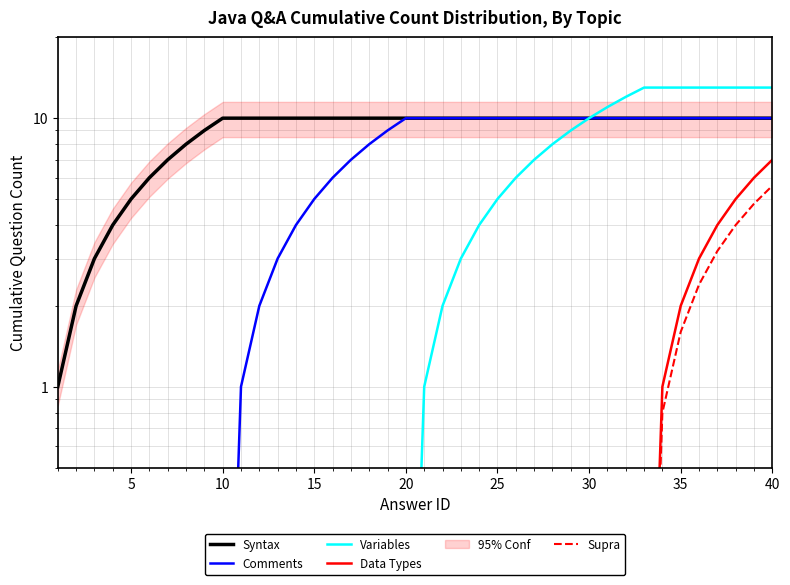

Reading right to left, what are all the values shown in this chart?

Syntax: 10.0	10.0	10.0	10.0	10.0	10.0	10.0	10.0	10.0	10.0	10.0	10.0	10.0	10.0	10.0	10.0	10.0	10.0	10.0	10.0	10.0	10.0	10.0	10.0	10.0	10.0	10.0	10.0	10.0	10.0	10.0	9.0	8.0	7.0	6.0	5.0	4.0	3.0	2.0	1.0
Comments: 10.0	10.0	10.0	10.0	10.0	10.0	10.0	10.0	10.0	10.0	10.0	10.0	10.0	10.0	10.0	10.0	10.0	10.0	10.0	10.0	10.0	9.0	8.0	7.0	6.0	5.0	4.0	3.0	2.0	1.0	0.0	0.0	0.0	0.0	0.0	0.0	0.0	0.0	0.0	0.0
Variables: 13.0	13.0	13.0	13.0	13.0	13.0	13.0	13.0	12.0	11.0	10.0	9.0	8.0	7.0	6.0	5.0	4.0	3.0	2.0	1.0	0.0	0.0	0.0	0.0	0.0	0.0	0.0	0.0	0.0	0.0	0.0	0.0	0.0	0.0	0.0	0.0	0.0	0.0	0.0	0.0
Data Types: 7.0	6.0	5.0	4.0	3.0	2.0	1.0	0.0	0.0	0.0	0.0	0.0	0.0	0.0	0.0	0.0	0.0	0.0	0.0	0.0	0.0	0.0	0.0	0.0	0.0	0.0	0.0	0.0	0.0	0.0	0.0	0.0	0.0	0.0	0.0	0.0	0.0	0.0	0.0	0.0
Supra: 5.6	4.8	4.0	3.2	2.4	1.6	0.8	0.0	0.0	0.0	0.0	0.0	0.0	0.0	0.0	0.0	0.0	0.0	0.0	0.0	0.0	0.0	0.0	0.0	0.0	0.0	0.0	0.0	0.0	0.0	0.0	0.0	0.0	0.0	0.0	0.0	0.0	0.0	0.0	0.0